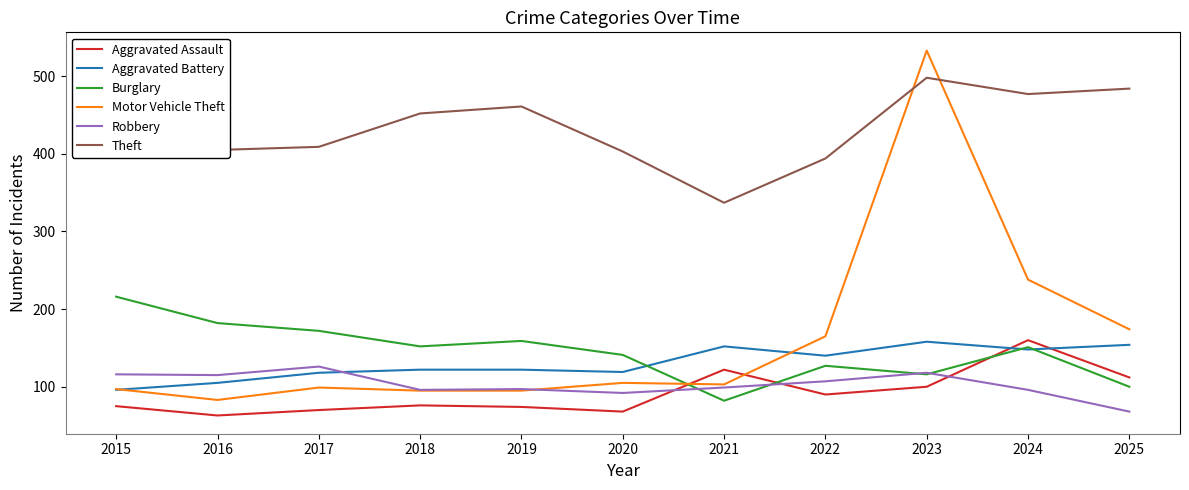

Does the chart have visible grid lines?

No